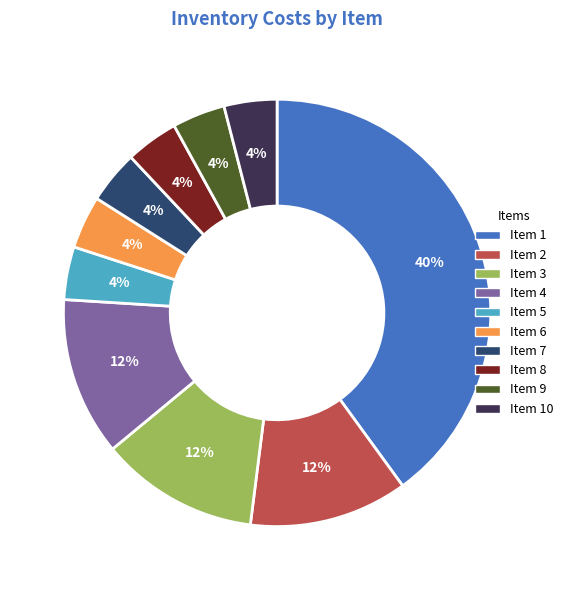

To the nearest percent, what percentage of the pie is Item 7?

4%